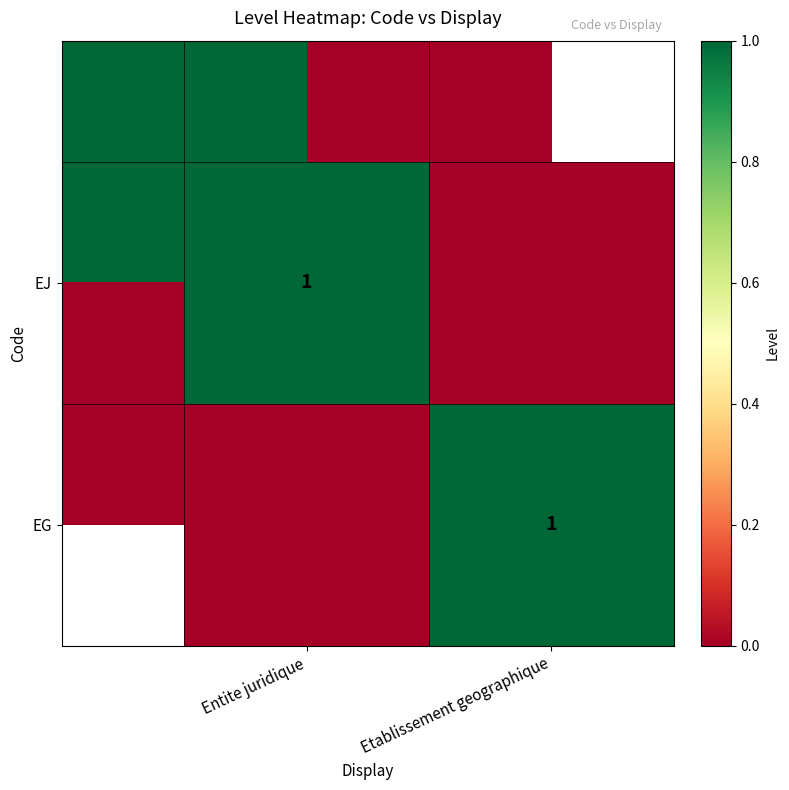

Count the number of data series in this chart.

2